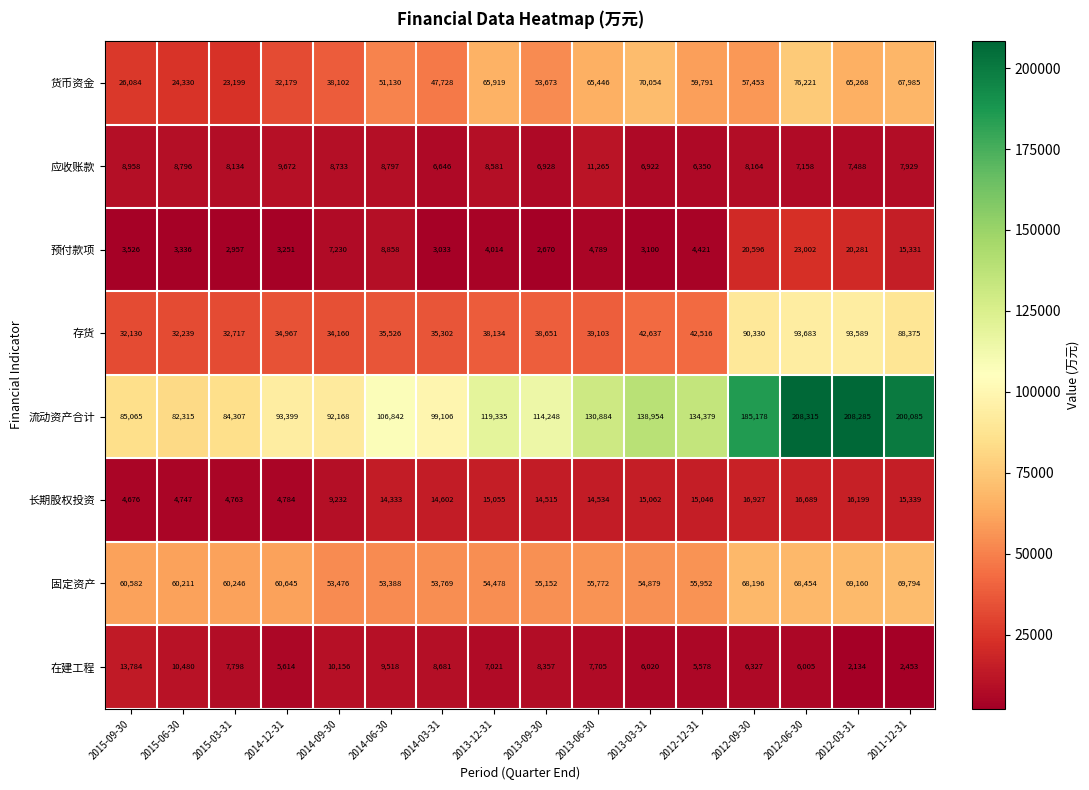

What is the average value of the 预付款项 series?

8150